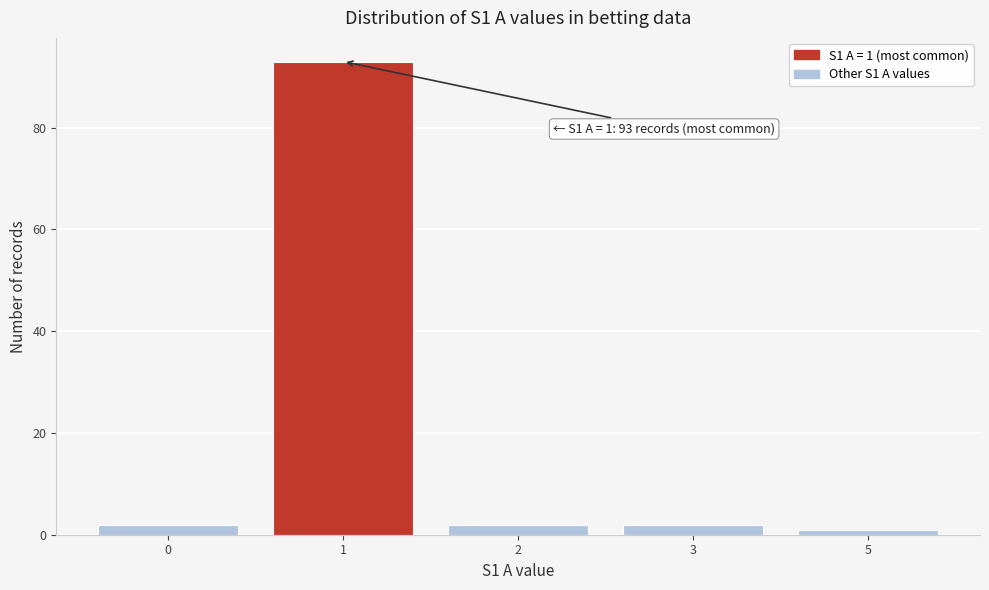

Reading left to right, transcribe all the data shown in this chart.

0=2	1=93	2=2	3=2	5=1